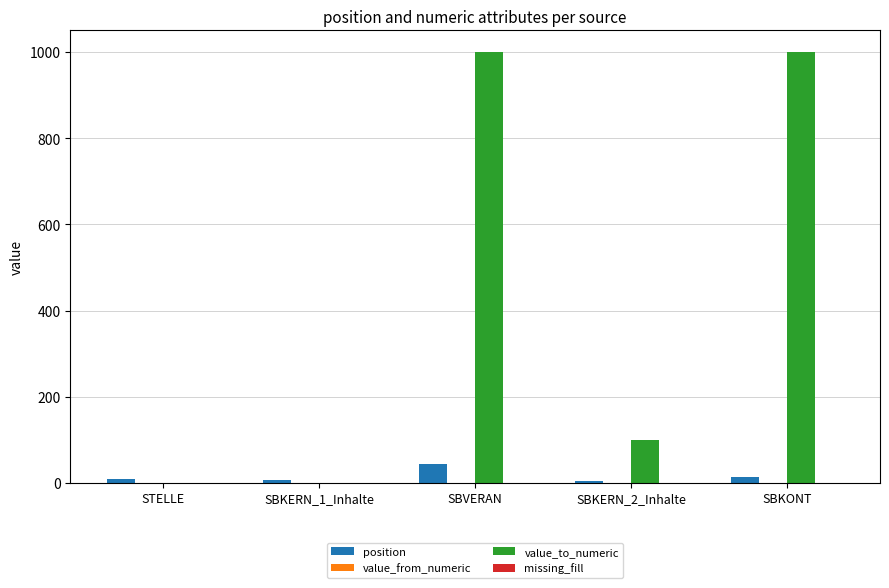

Which series changed the most between STELLE and SBVERAN?

value_to_numeric